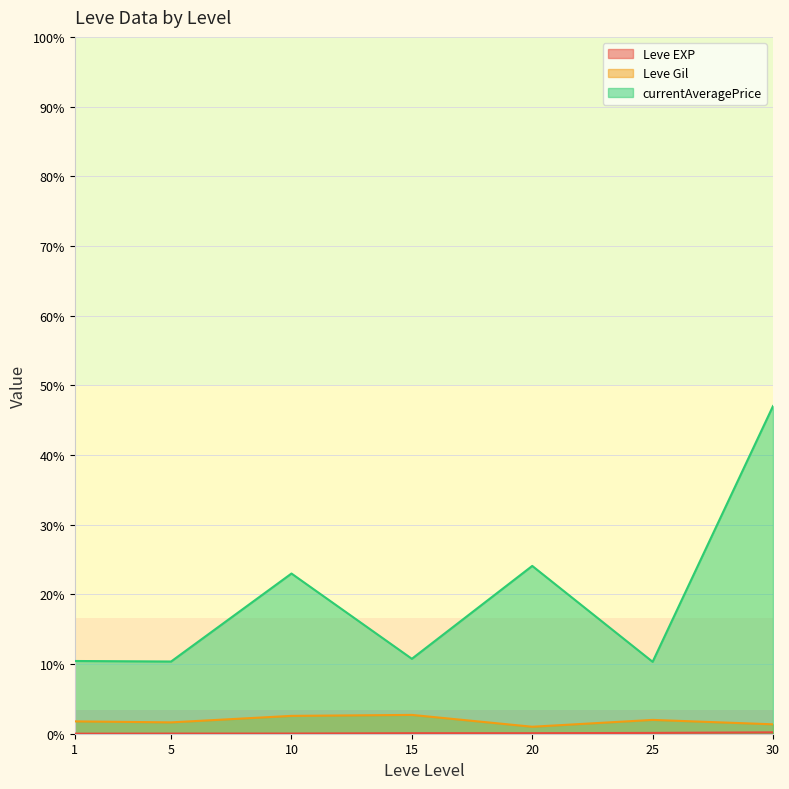

Which series changed the most between 1 and 5?

Leve Gil